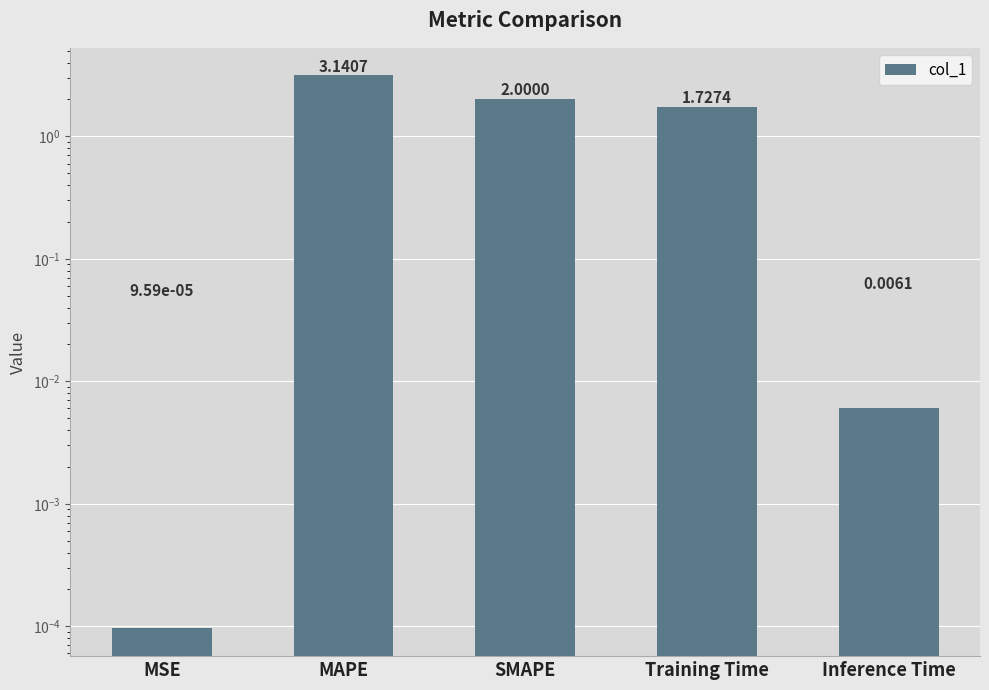

Which category has the lowest value across all series?

MSE